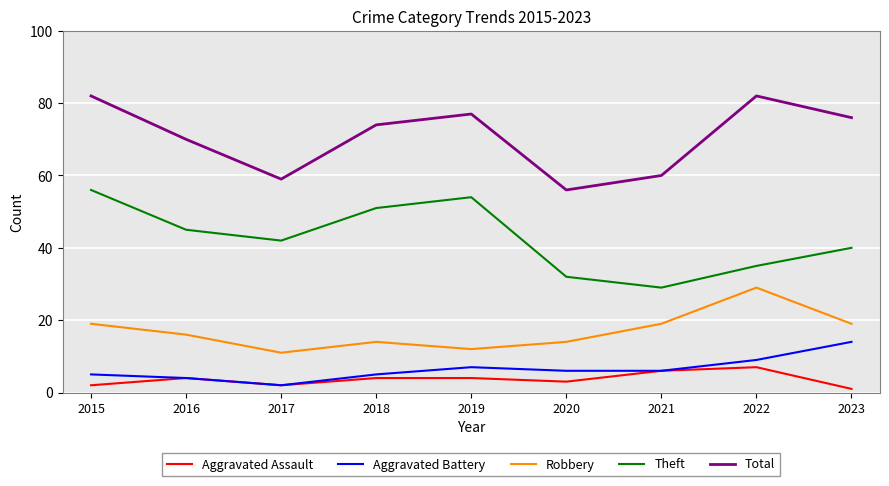

Which category has the lowest value across all series?

2023